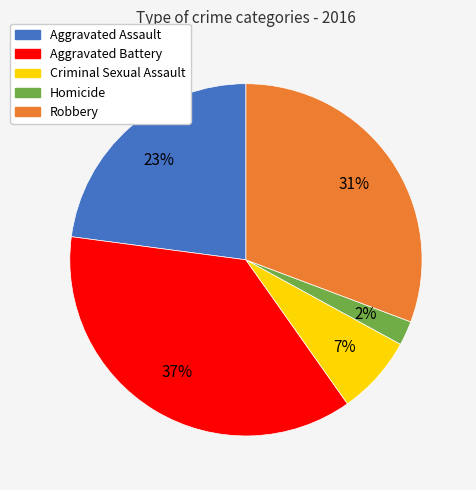

What percentage is the Aggravated Assault slice, to the nearest percent?

23%